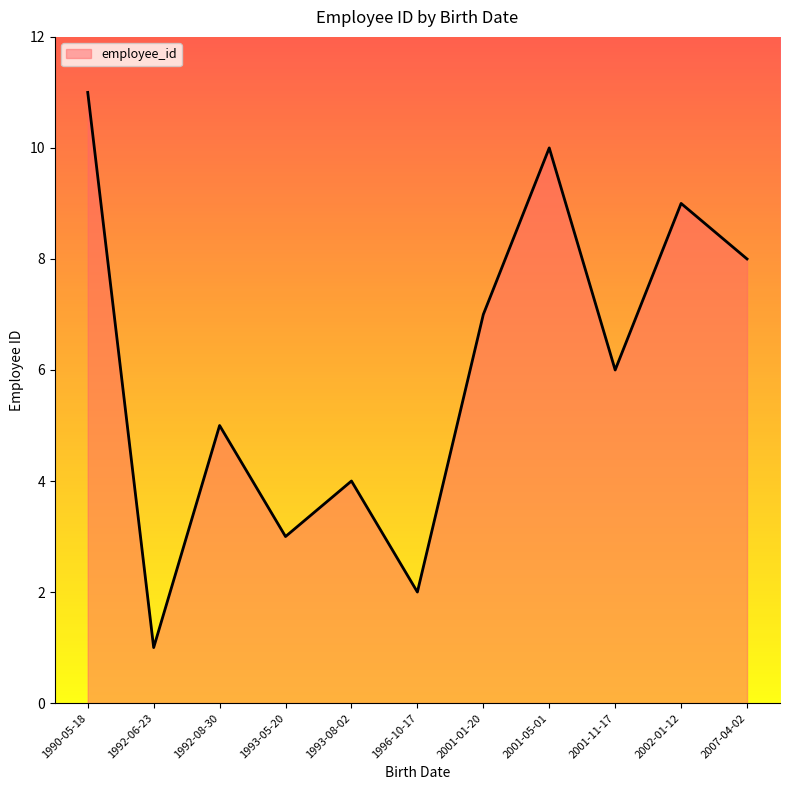

Between 2007-04-02 and 1990-05-18, which is larger?

1990-05-18